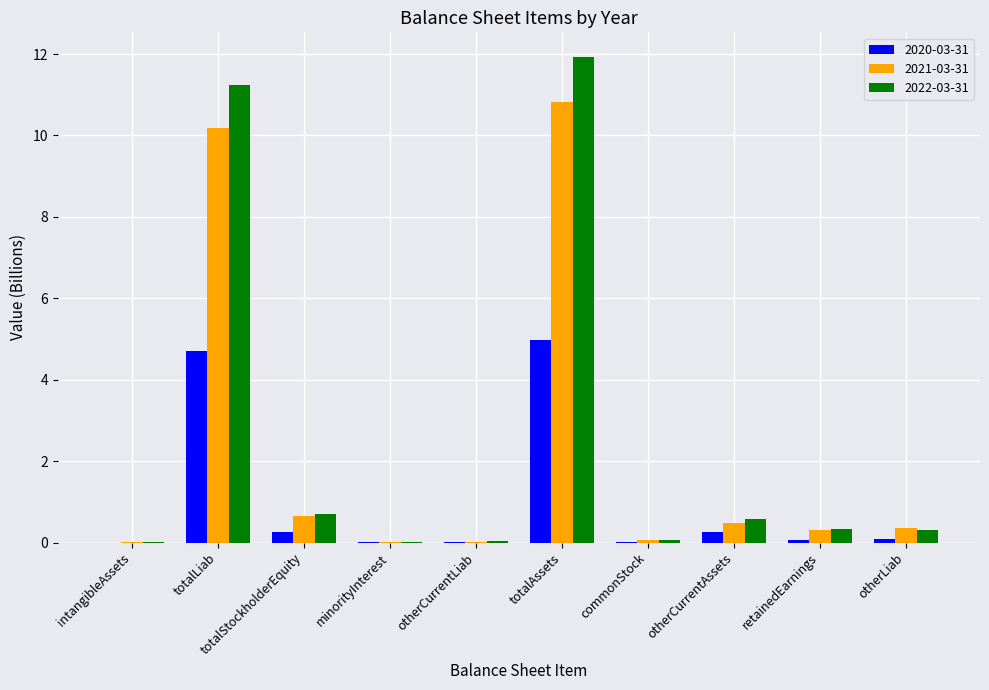

Does the chart contain stacked bars?

No